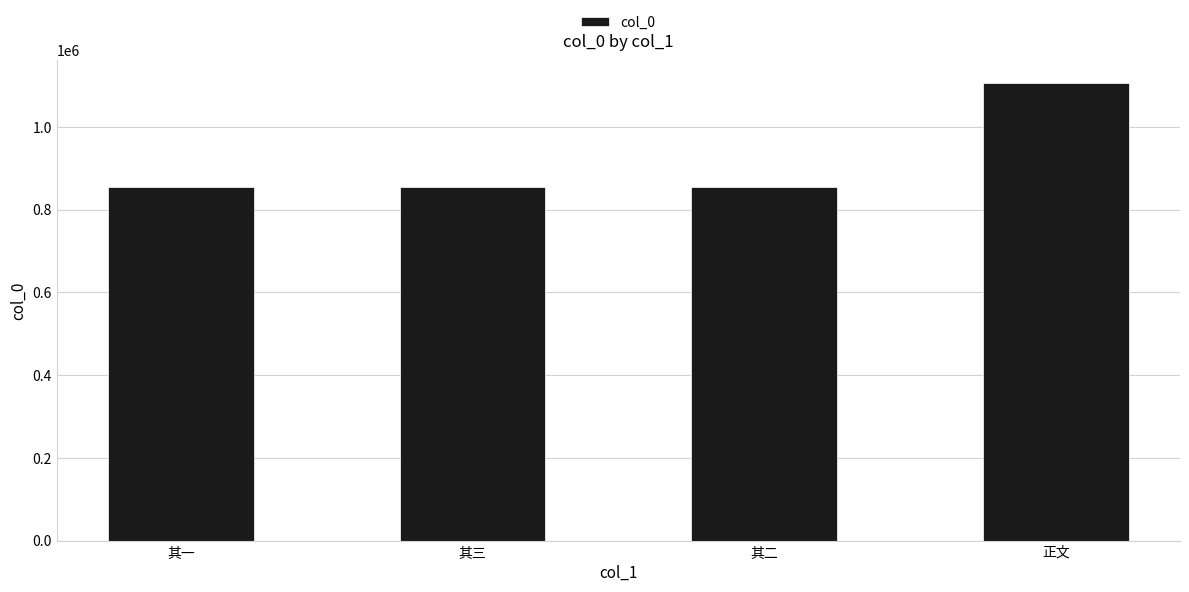

What is the ratio of the value at 其一 to the value at 其三?

1.0